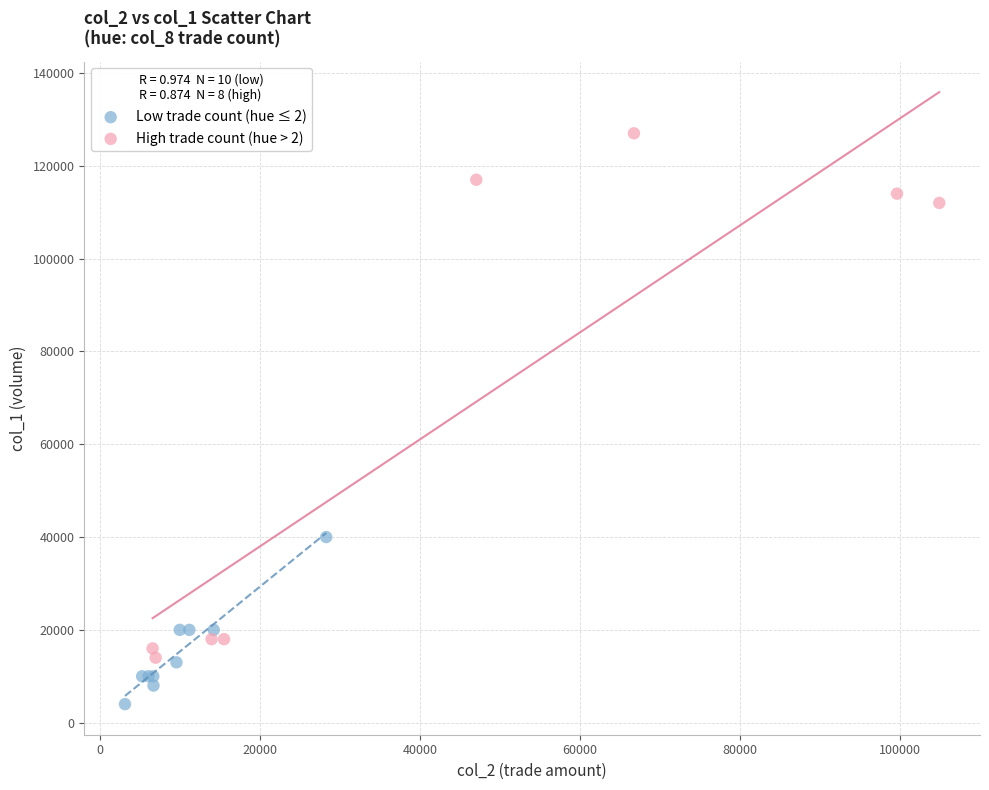

Which series contains the lowest Y value?

Low trade count (hue ≤ 2)